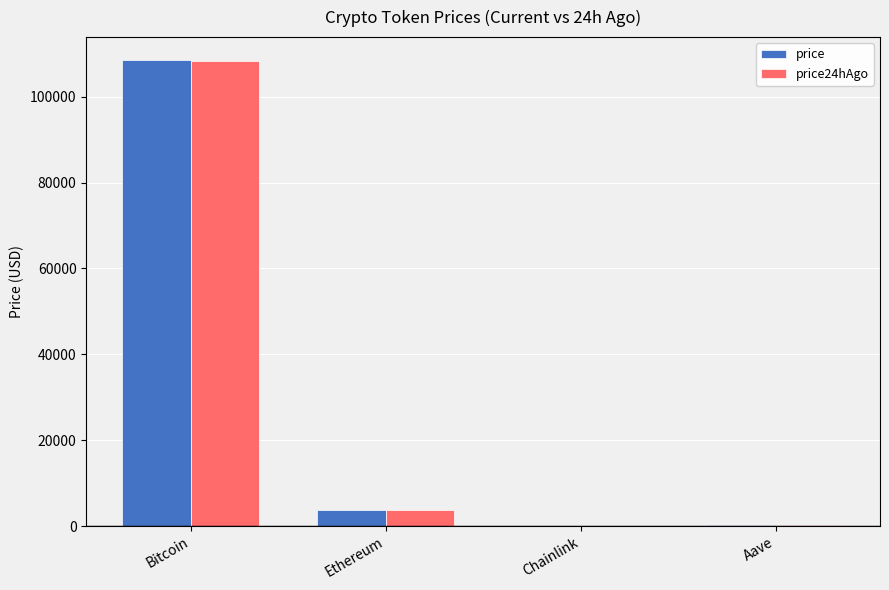

Is it true that price equals 51642.8 at Bitcoin?

False